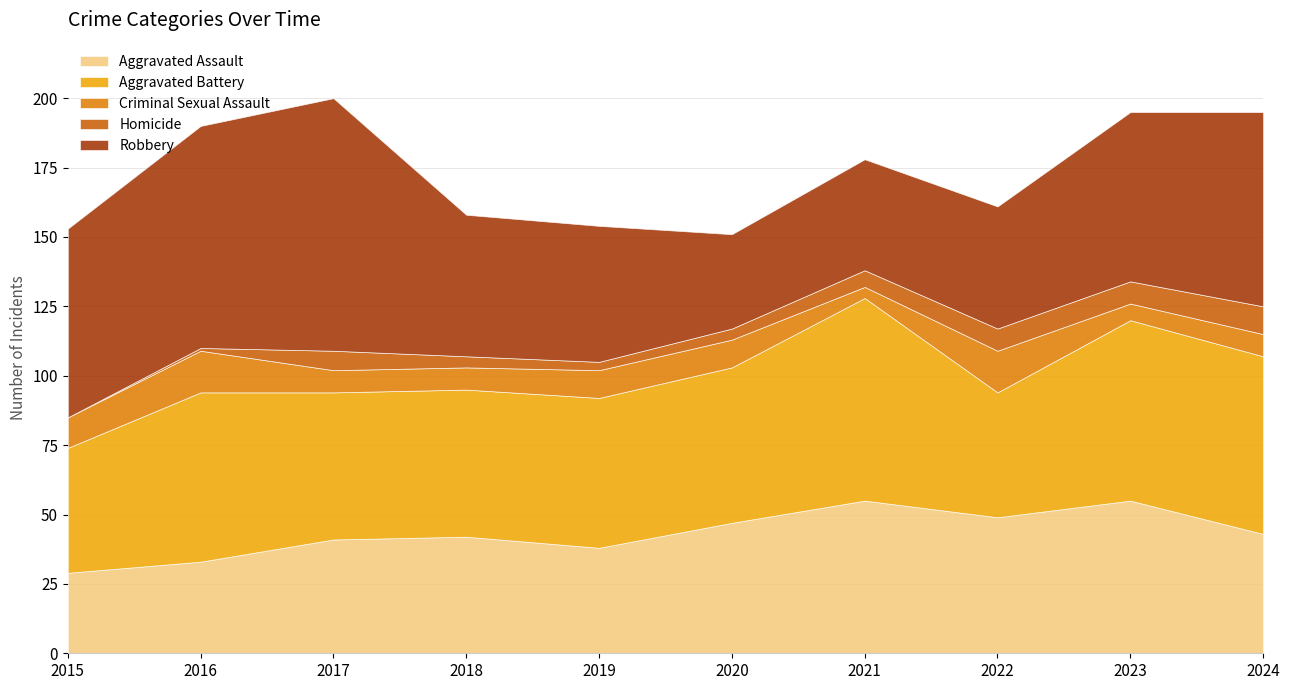

True or false: Criminal Sexual Assault has a value of 3 at 2015.

False